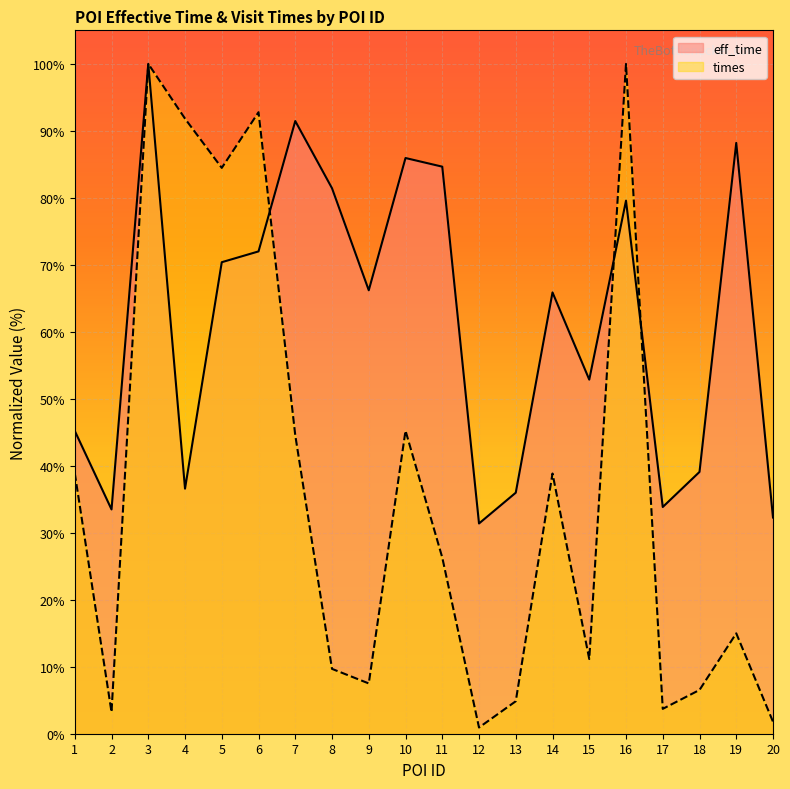

In times, how many points are higher than both neighbors (excluding endpoints)?

6